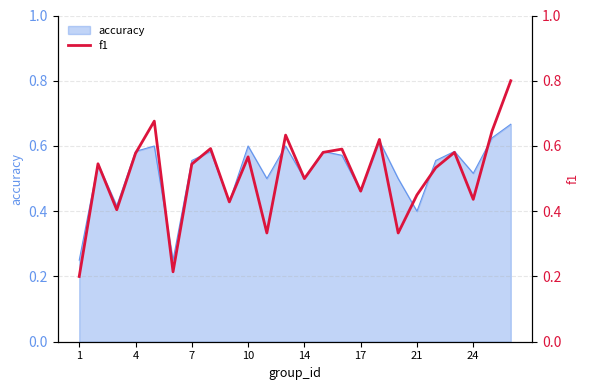

The accuracy series shows 0.3 at 17. True or false?

False